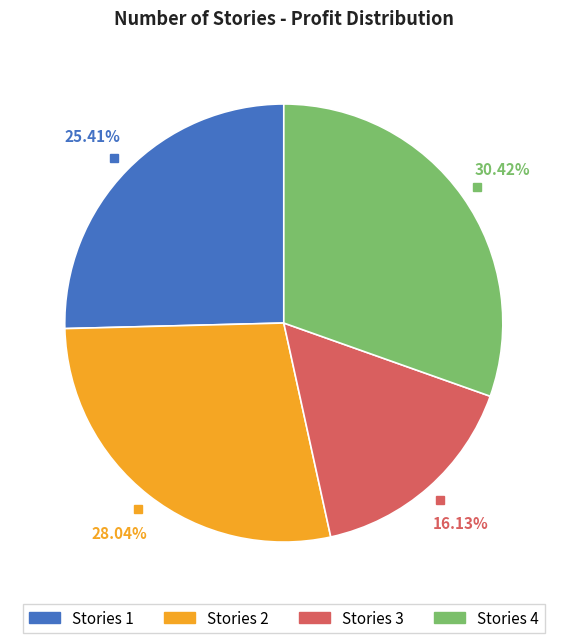

Does Stories 4 account for over 50% of the chart?

No